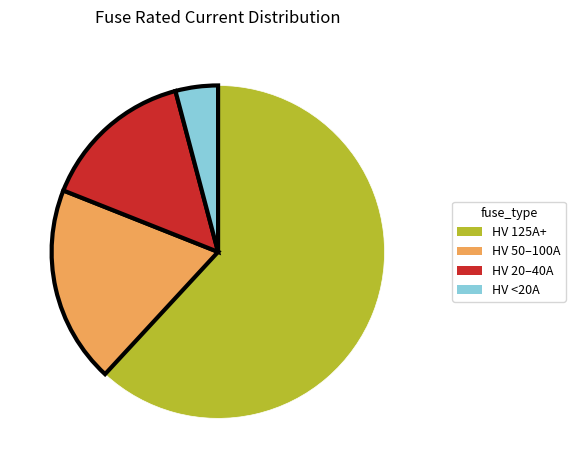

Does HV <20A represent more than half of the total?

No